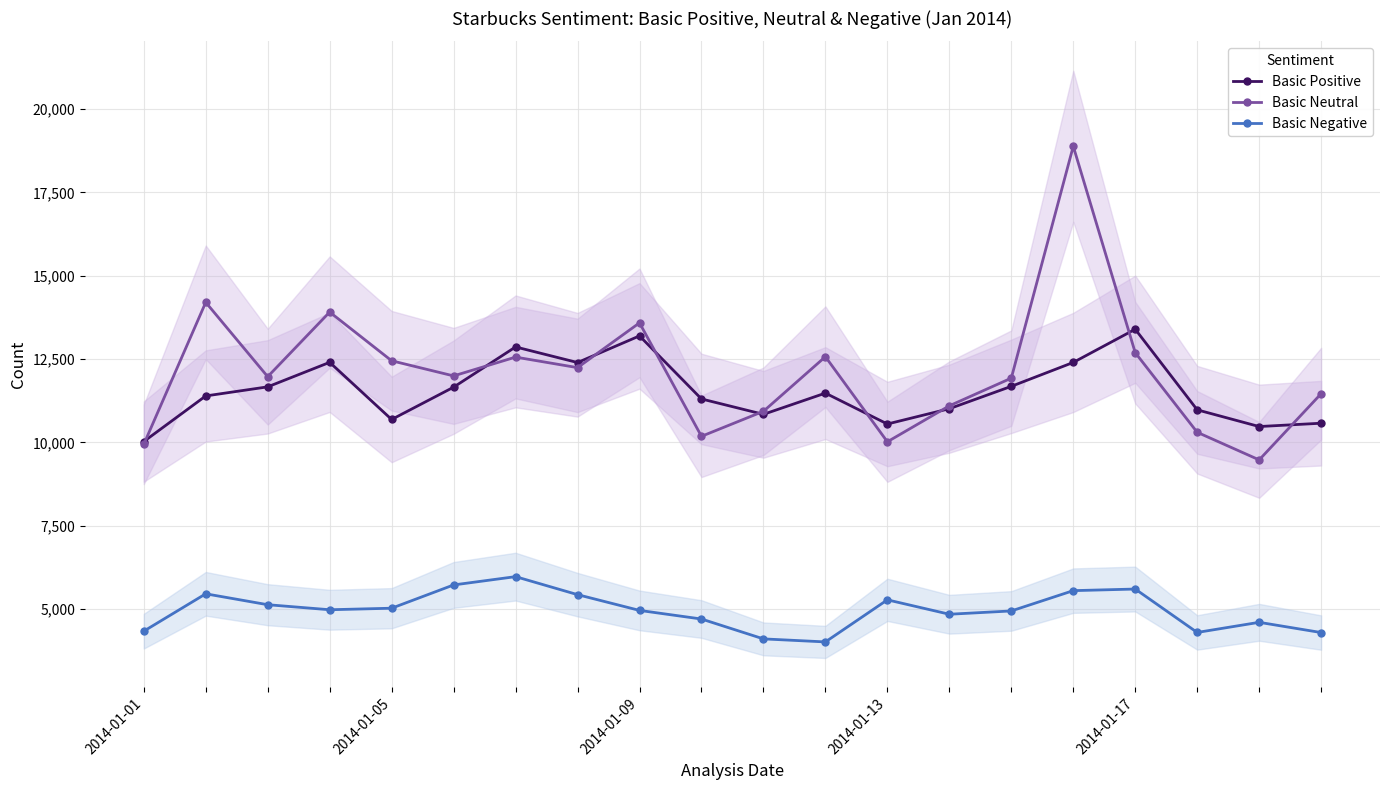

Reading left to right, what are all the values shown in this chart?

Basic Positive: 10027	11395	11668	12403	10689	11658	12865	12397	13196	11305	10843	11480	10553	11012	11683	12400	13396	10978	10477	10577
Basic Neutral: 9942	14203	11973	13911	12450	11996	12560	12244	13587	10184	10934	12572	10020	11099	11929	18884	12693	10305	9477	11462
Basic Negative: 4339	5460	5133	4982	5028	5726	5975	5435	4962	4704	4108	4017	5279	4847	4946	5555	5603	4301	4605	4298